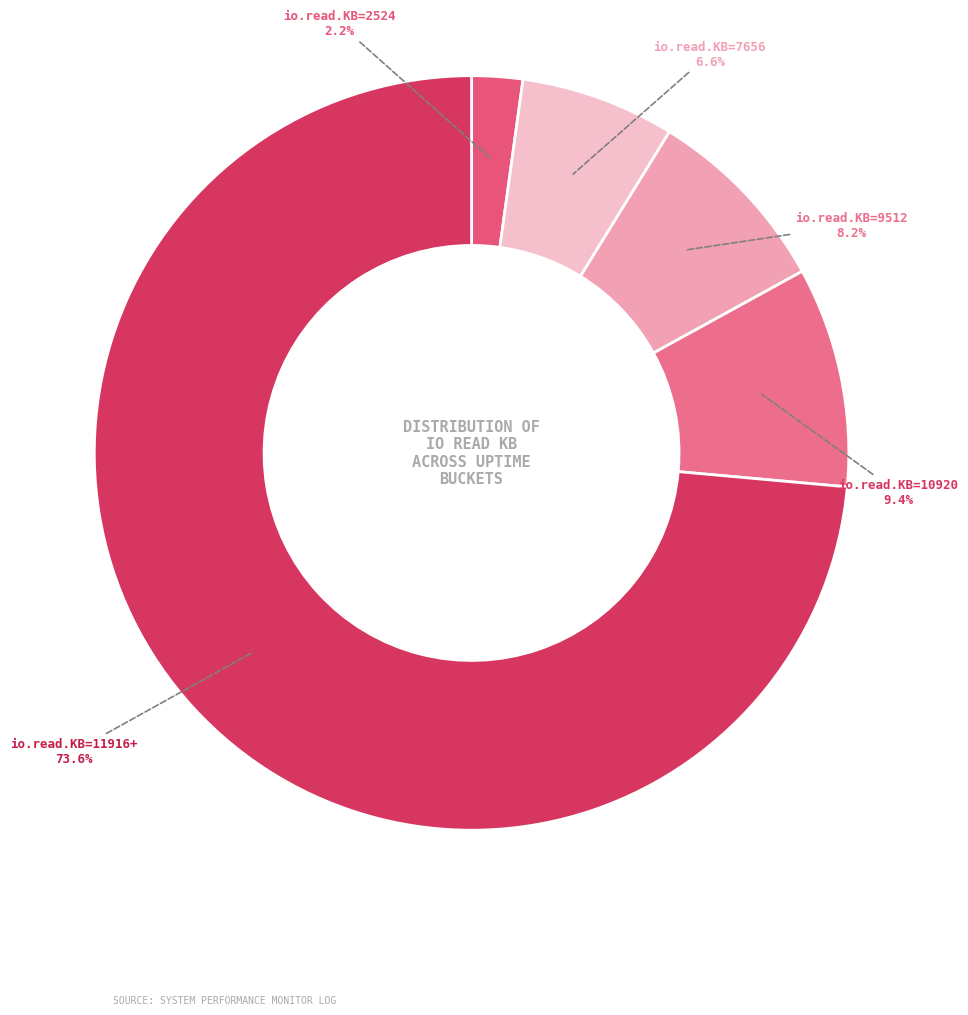

Between io.read.KB=2524 and io.read.KB=7656, which is larger?

io.read.KB=7656